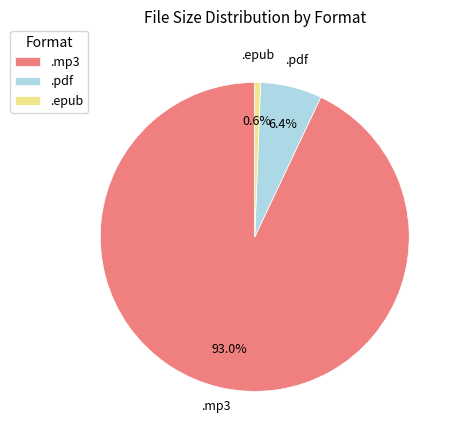

Which slice represents more than half of the pie?

.mp3